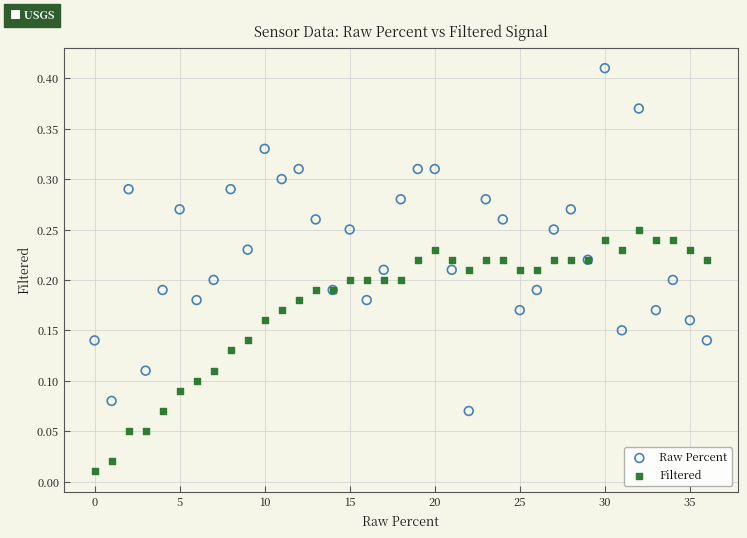

Which series has the largest Y range (max minus min)?

Raw Percent